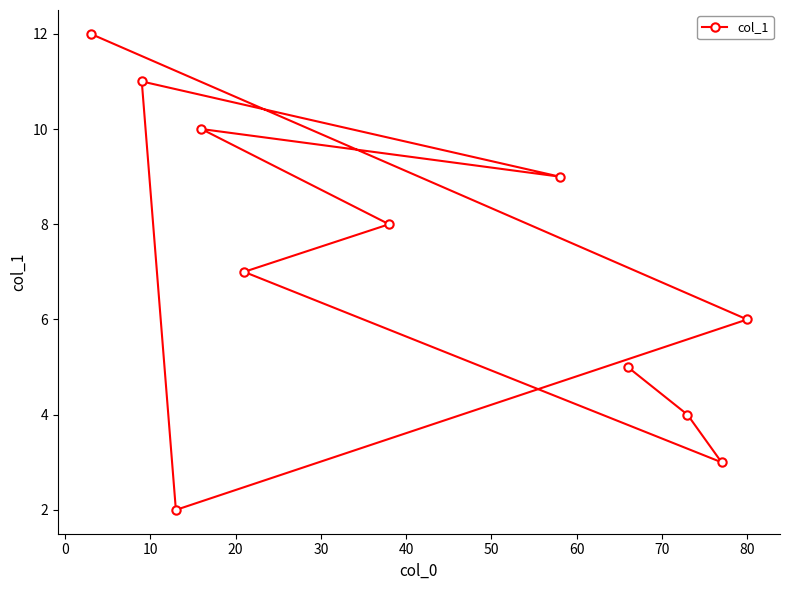

What is the value of the 3rd point from the left?

2.0